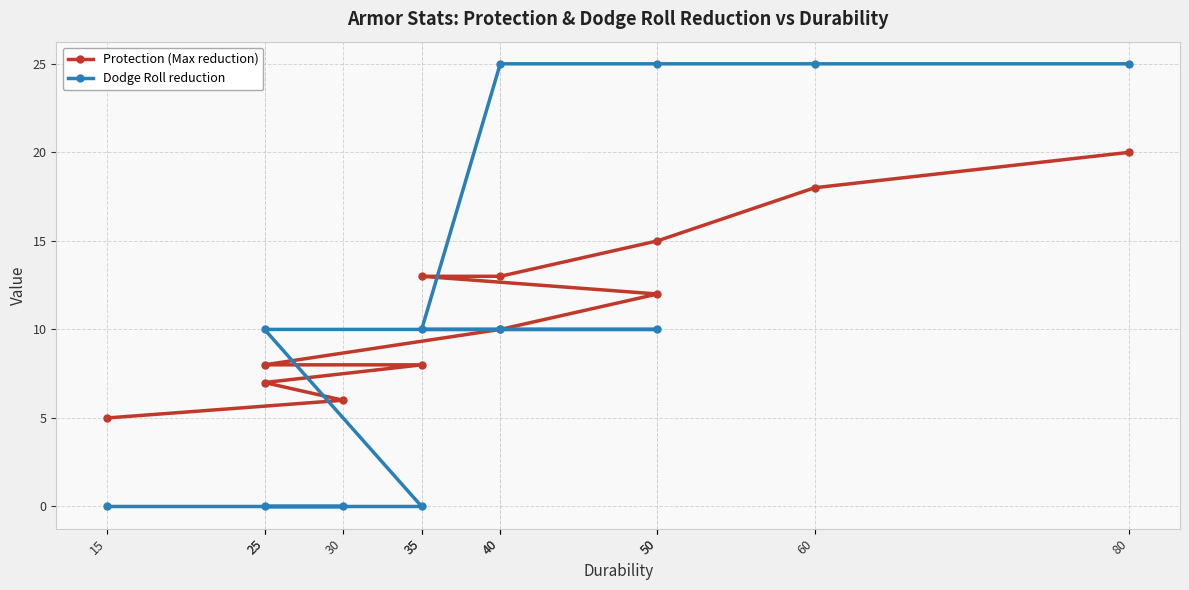

True or false: Dodge Roll reduction has a value of 0 at 30.

True